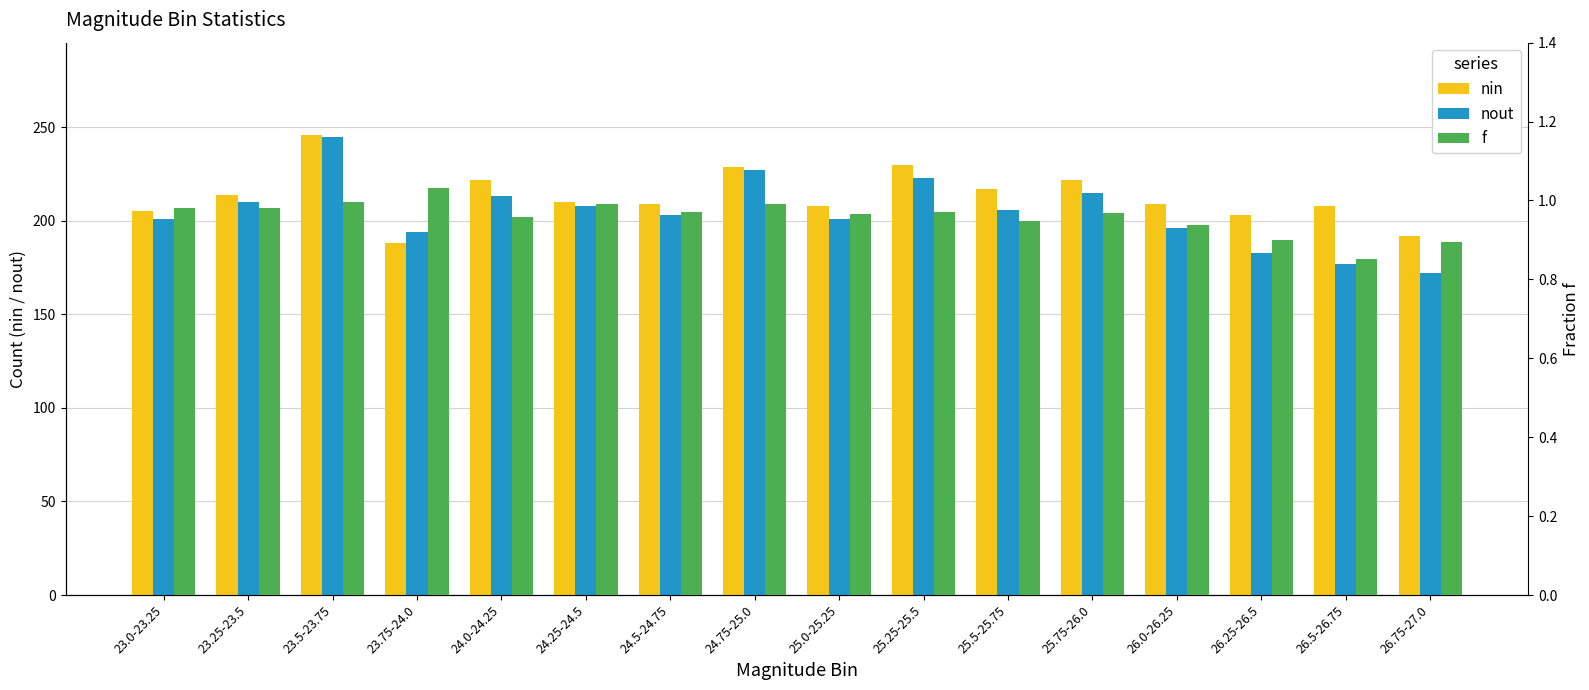

Which has a higher value, 25.25-25.5 or 25.5-25.75?

25.25-25.5